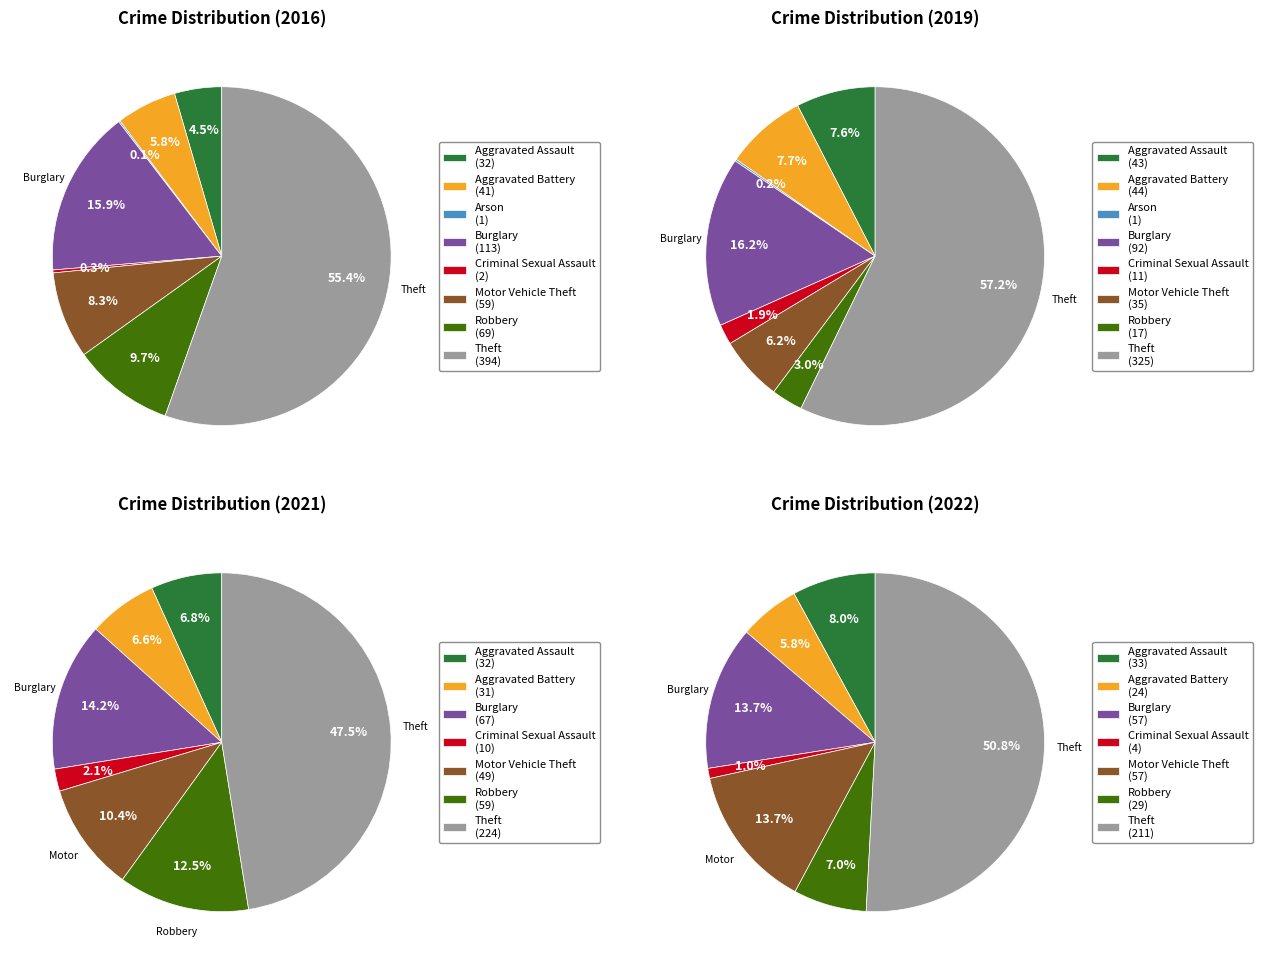

Which category accounts for the majority?

Theft